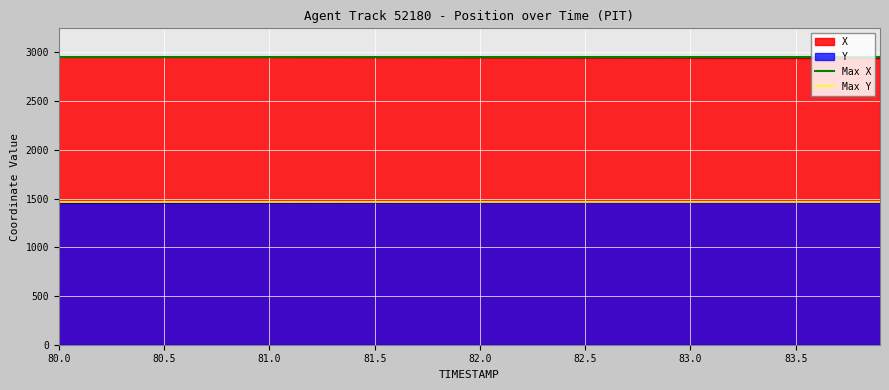

What is the sum of all Max Y values?

2920.7